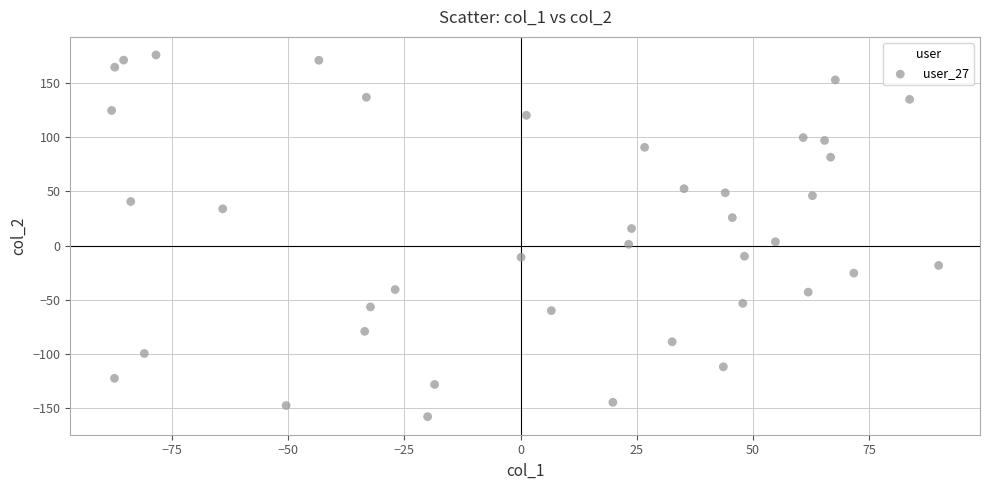

What is the range of Y values (max minus min)?

333.1